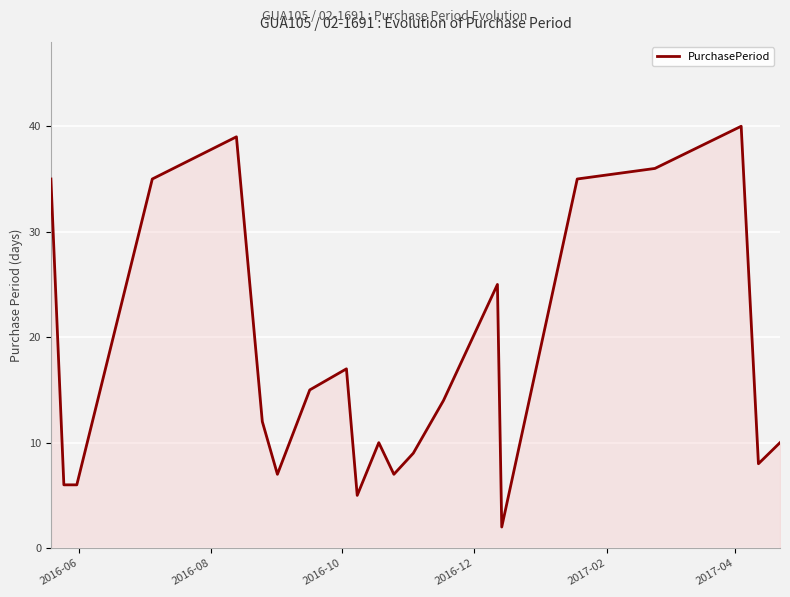

What is the difference between the maximum and minimum values?

38